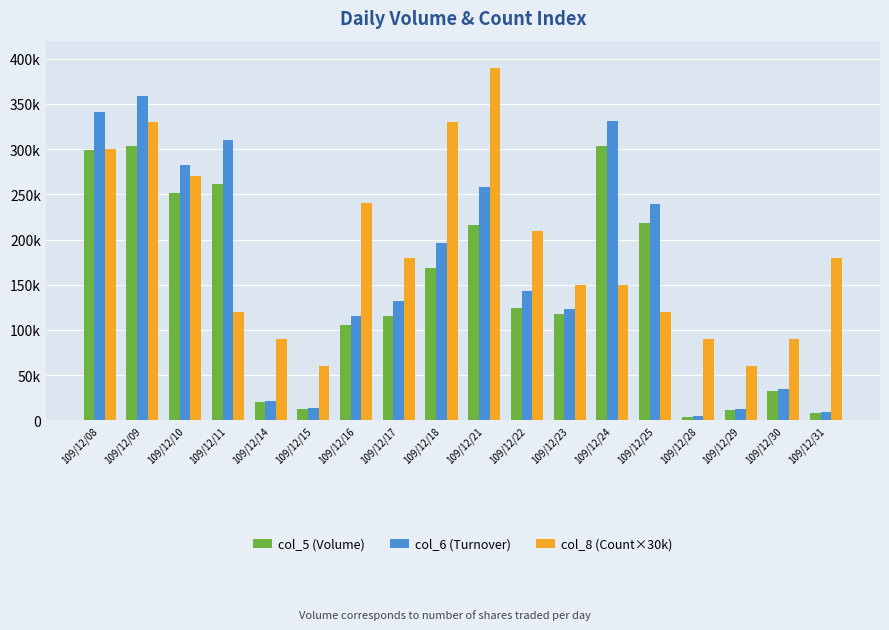

Reading right to left, list all the values displayed in this chart.

col_5 (Volume): 109/12/31=8000	109/12/30=32000	109/12/29=12000	109/12/28=4000	109/12/25=218000	109/12/24=304000	109/12/23=118000	109/12/22=124000	109/12/21=216000	109/12/18=169000	109/12/17=116000	109/12/16=106000	109/12/15=13000	109/12/14=20000	109/12/11=261000	109/12/10=251000	109/12/09=304000	109/12/08=299000
col_6 (Turnover): 109/12/31=8820	109/12/30=34300	109/12/29=12700	109/12/28=4330	109/12/25=239270	109/12/24=331380	109/12/23=122920	109/12/22=143650	109/12/21=258120	109/12/18=196130	109/12/17=132310	109/12/16=115570	109/12/15=14120	109/12/14=21750	109/12/11=309790	109/12/10=282850	109/12/09=358720	109/12/08=341540
col_8 (Count×30k): 109/12/31=180000	109/12/30=90000	109/12/29=60000	109/12/28=90000	109/12/25=120000	109/12/24=150000	109/12/23=150000	109/12/22=210000	109/12/21=390000	109/12/18=330000	109/12/17=180000	109/12/16=240000	109/12/15=60000	109/12/14=90000	109/12/11=120000	109/12/10=270000	109/12/09=330000	109/12/08=300000